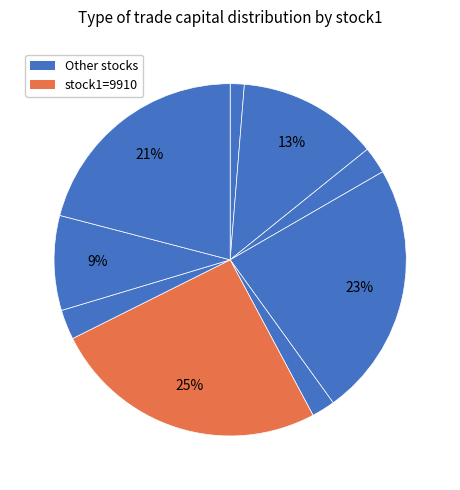

How many slices are in this pie chart?

9